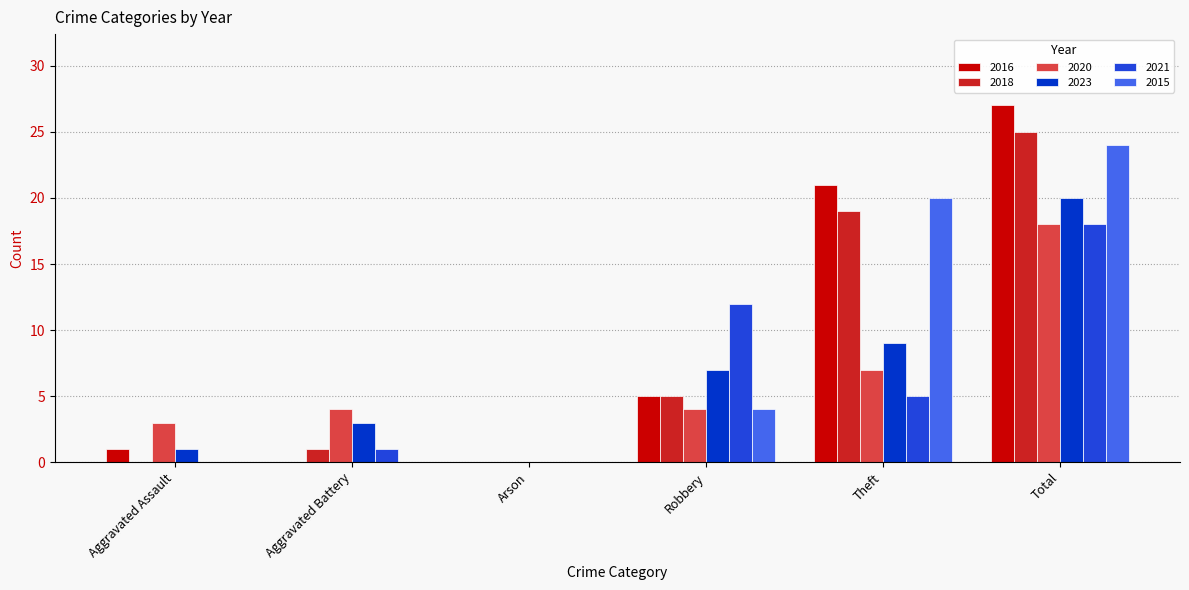

Which category has the highest value in the 2016 series?

Total